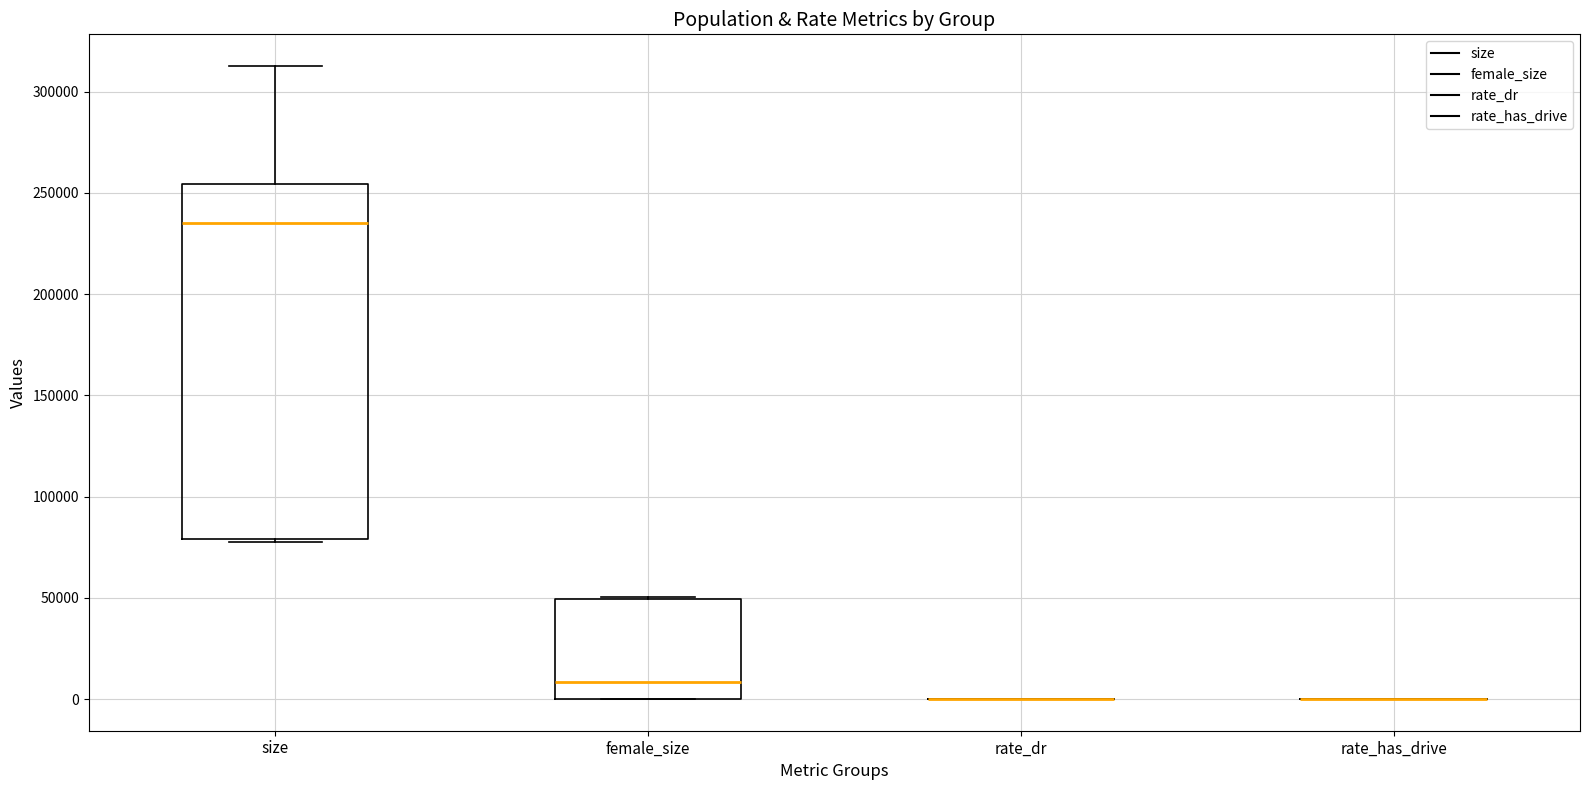

Comparing the boxes themselves (not the whiskers), which one is the tallest?

size